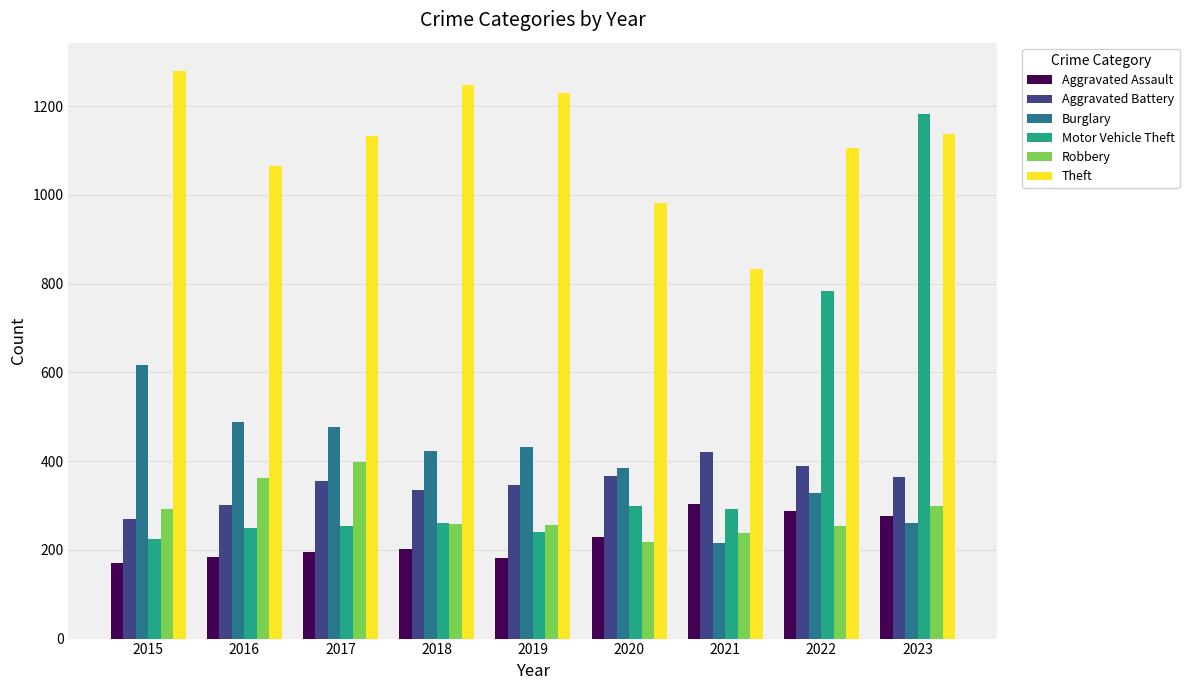

How many series are shown in this chart?

6